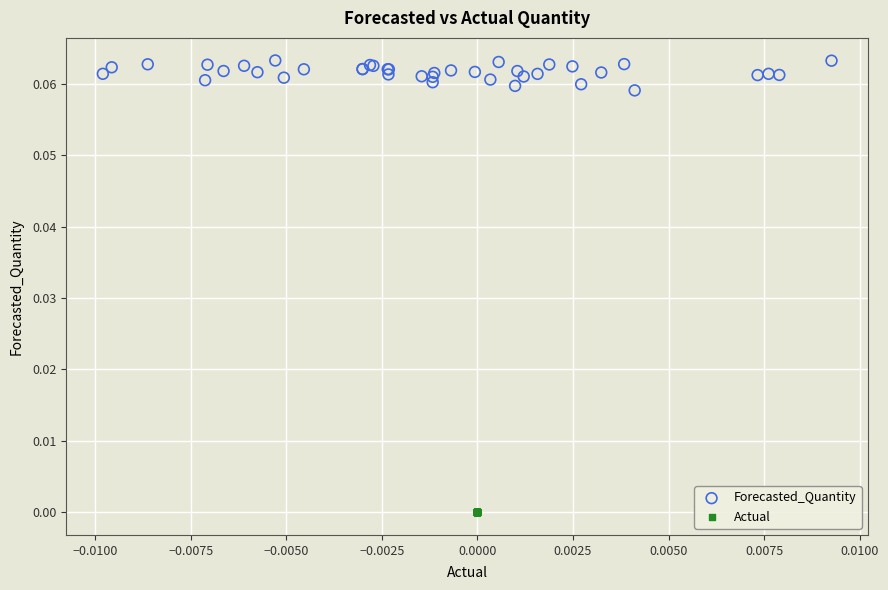

Which series reaches the maximum Y coordinate?

Forecasted_Quantity